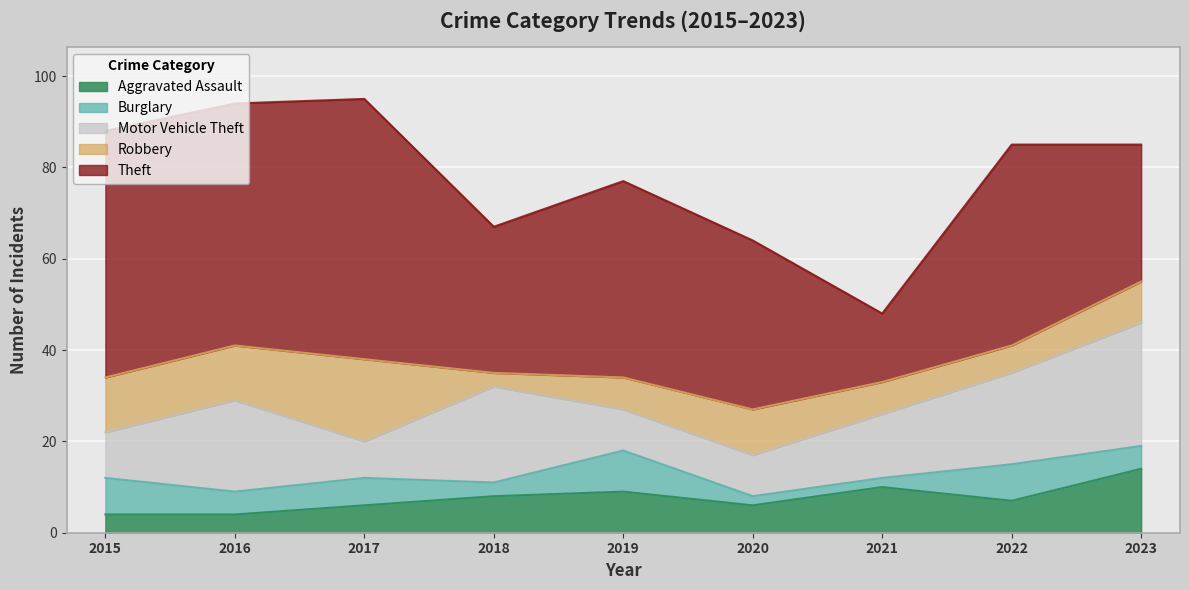

Which series has the largest total across all categories?

Theft